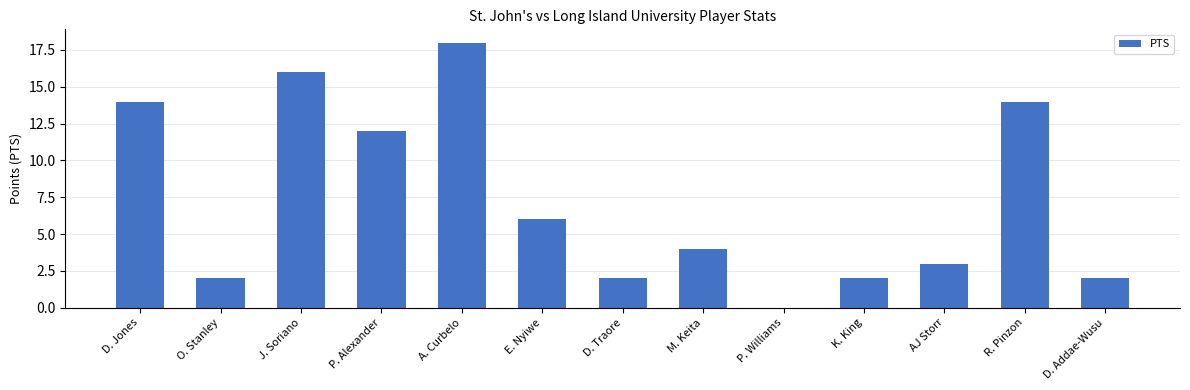

What is the sum of all values?

95